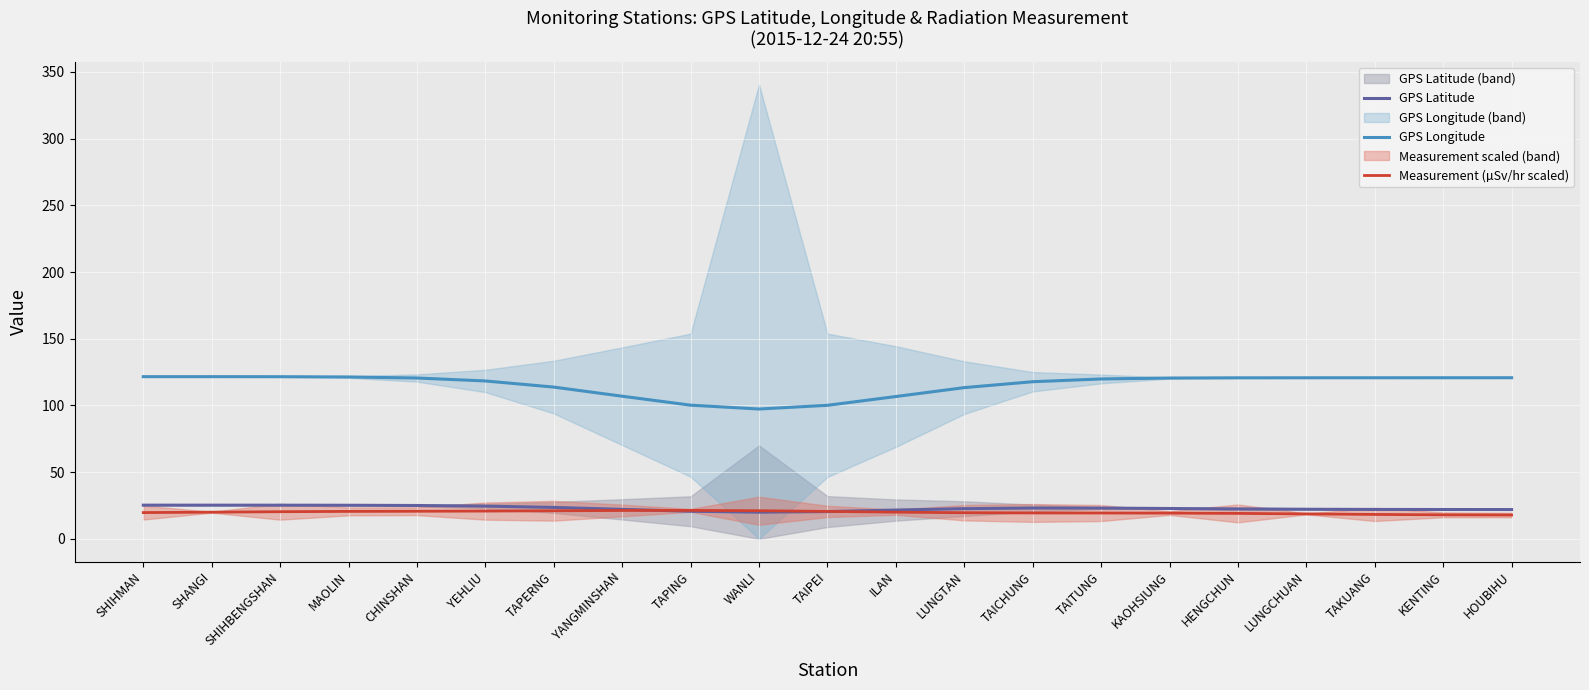

Is the value of GPS Longitude at ILAN greater than the value of Measurement (µSv/hr scaled) at TAKUANG?

Yes